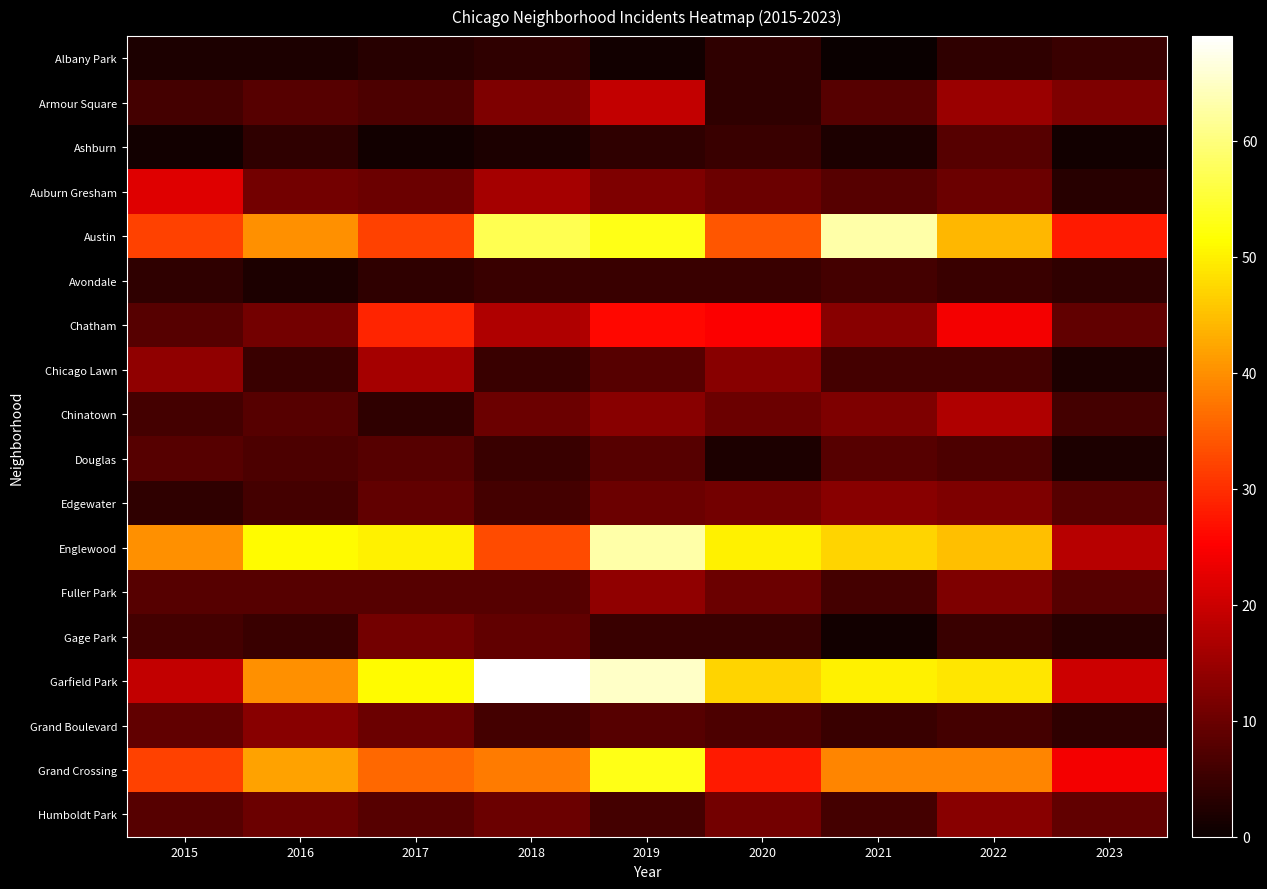

How many categories are shown in the chart?

9